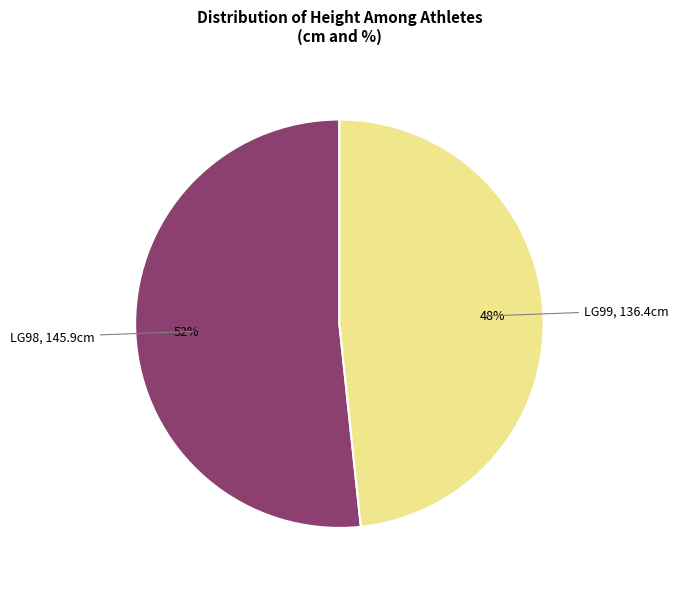

To the nearest percent, what is the average slice percentage?

50%